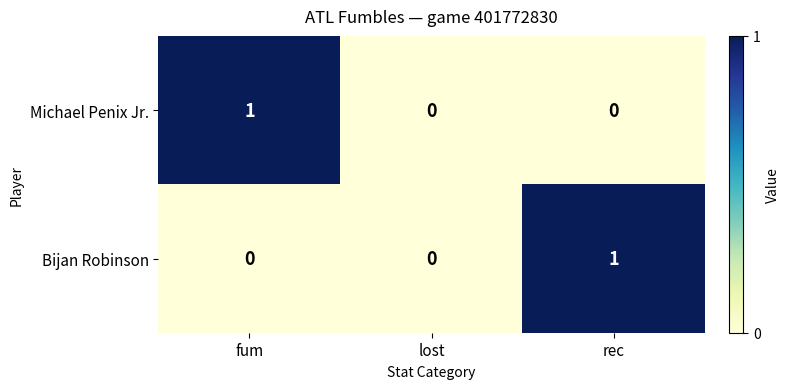

Is the value of Bijan Robinson at rec greater than the value of Michael Penix Jr. at rec?

Yes